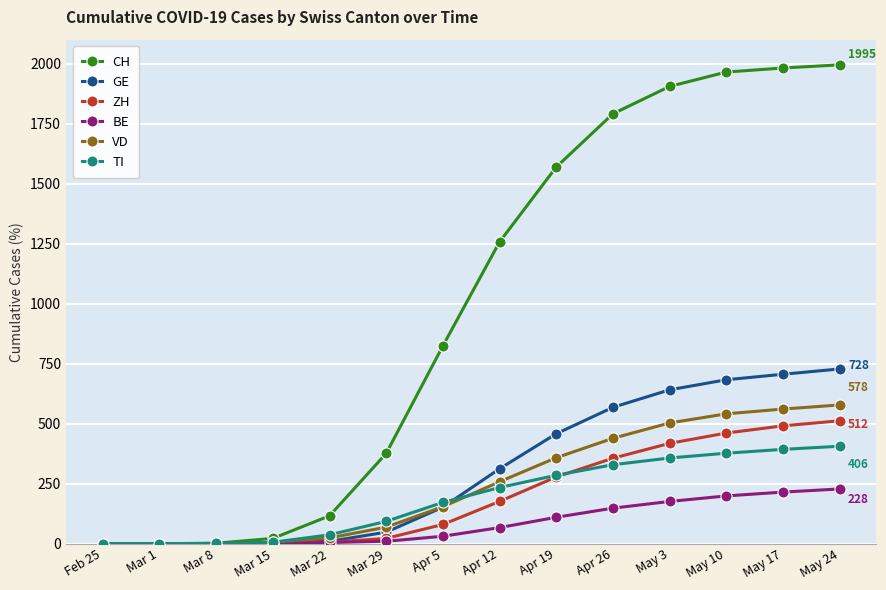

How many values in the VD series are below 258?

7